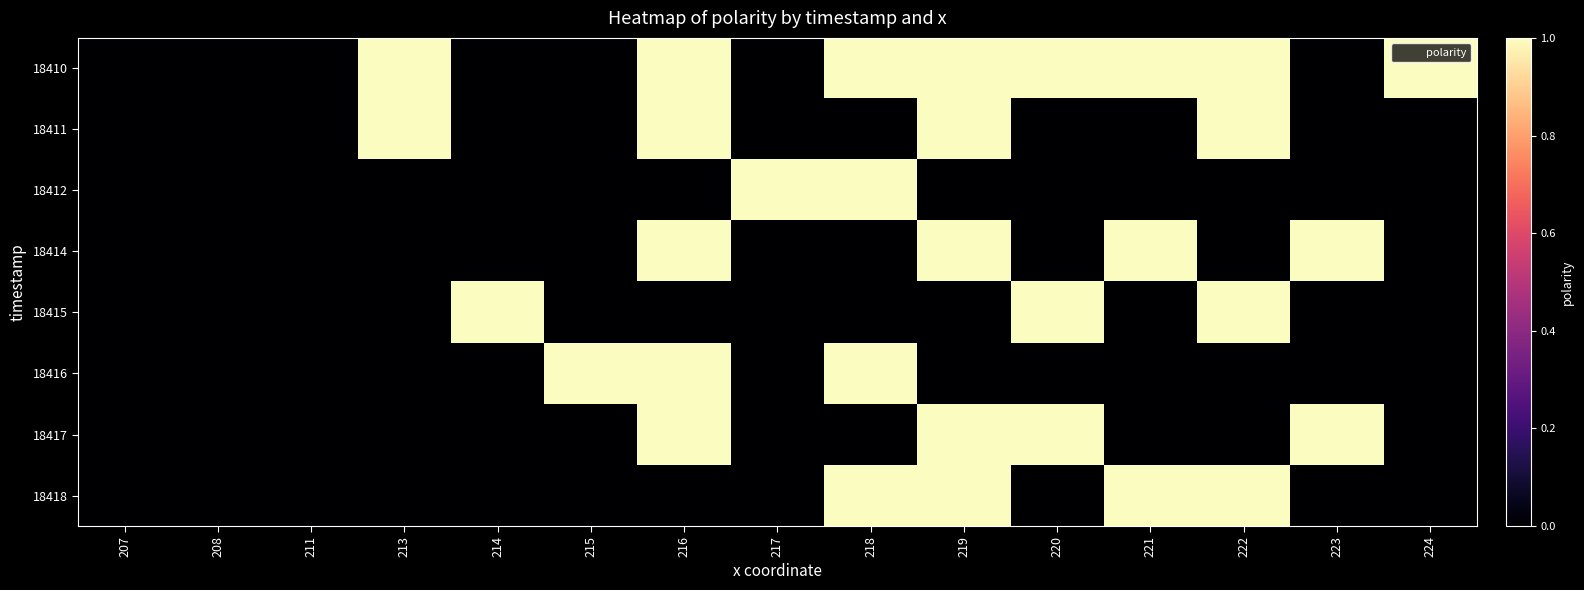

Between 213 and 211, which is larger?

213